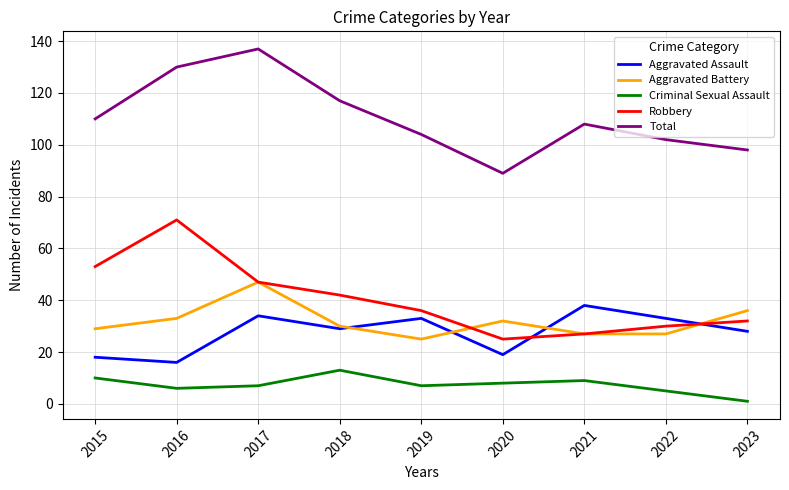

Is it true that Aggravated Battery equals 22 at 2016?

False